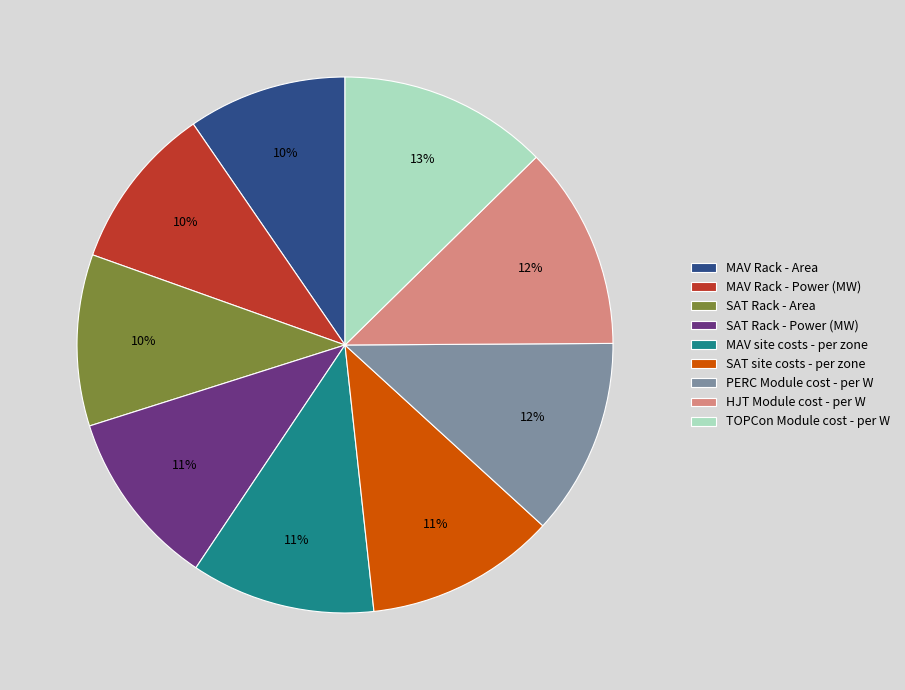

Does any single category account for the majority?

No